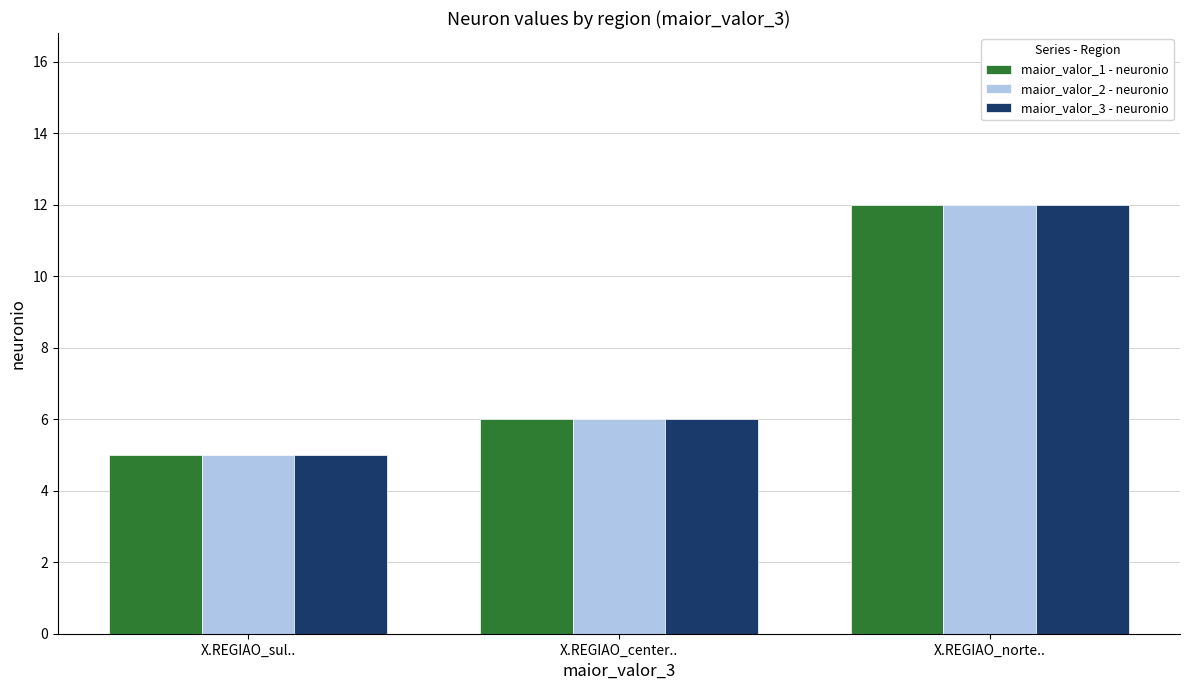

List the labels in order of maior_valor_3 - neuronio value, smallest first.

X.REGIAO_sul.., X.REGIAO_center.., X.REGIAO_norte..